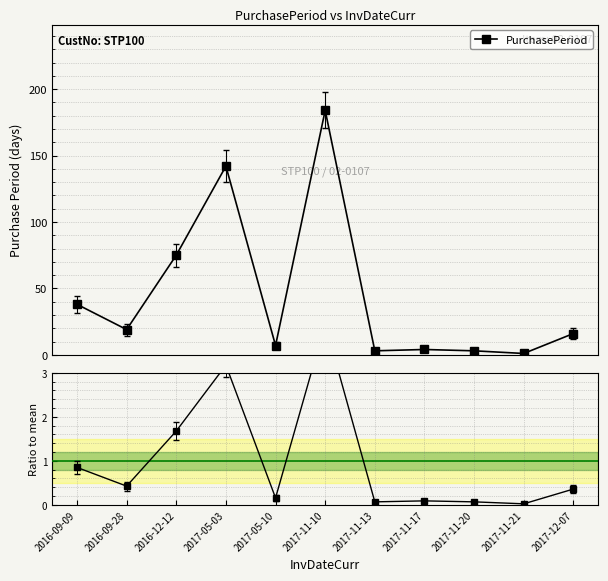

Where is PurchasePeriod nearest to the value 92?

2016-12-12